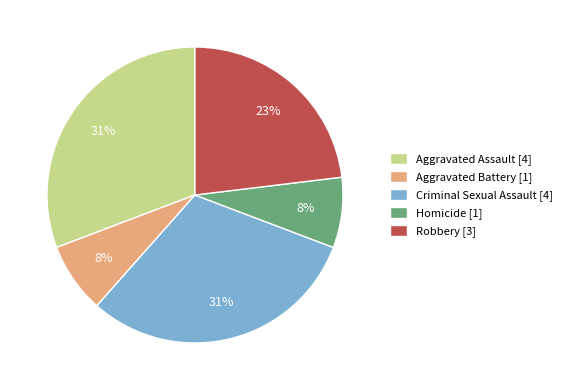

True or false: Criminal Sexual Assault accounts for 31% of the total.

True